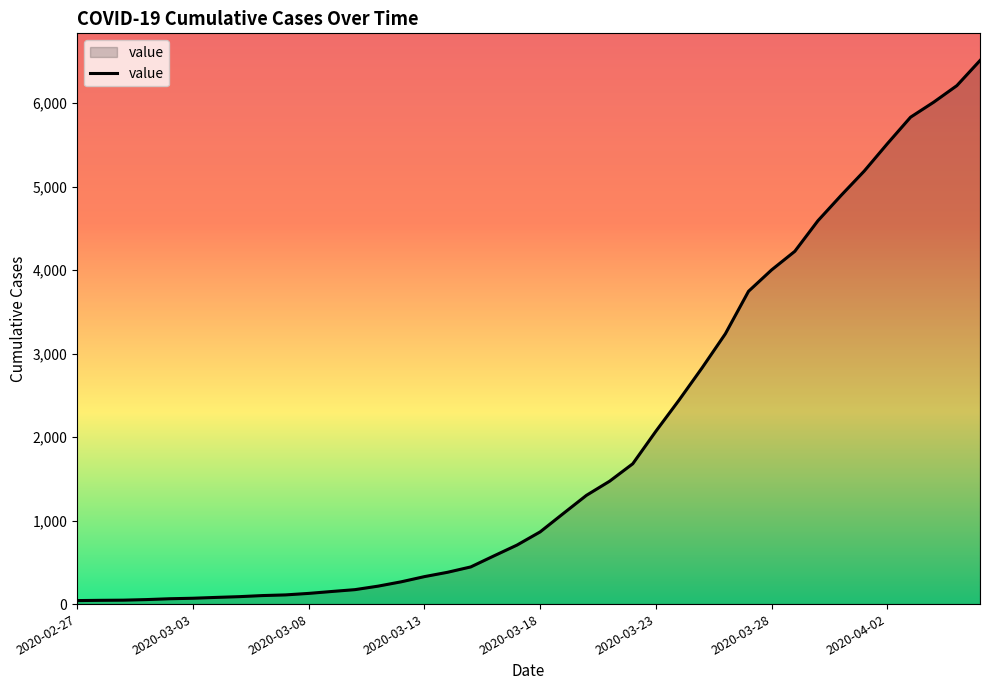

What is the greatest value displayed?

6512